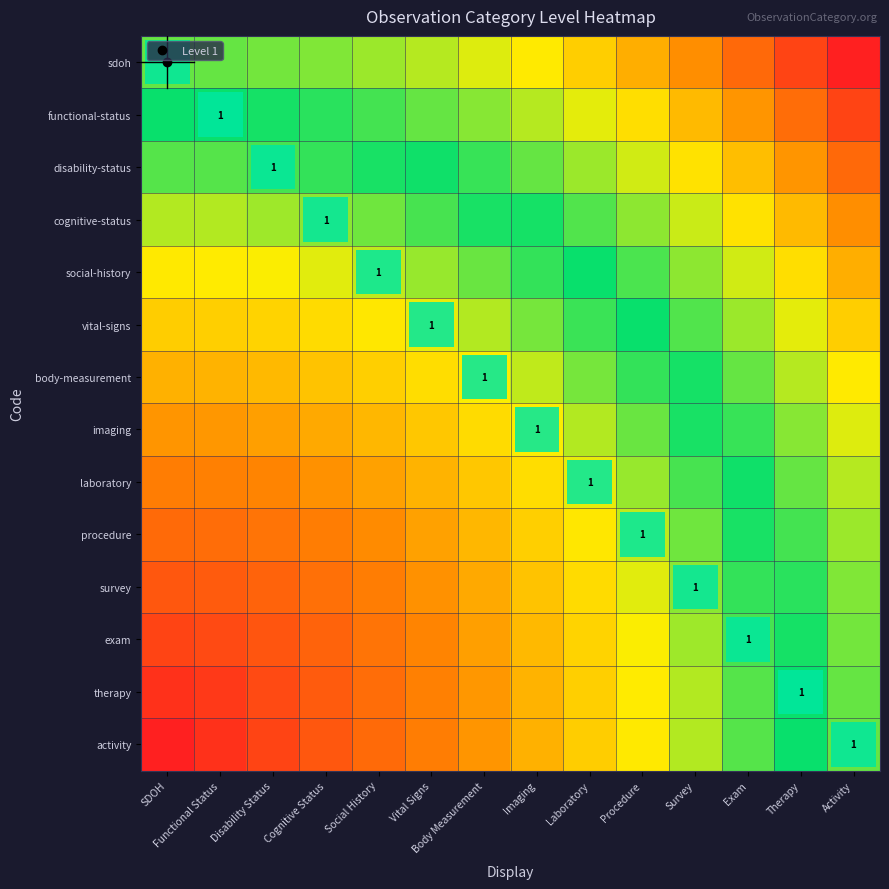

List the labels in order of body-measurement value, smallest first.

SDOH, Functional Status, Disability Status, Cognitive Status, Social History, Vital Signs, Body Measurement, Imaging, Laboratory, Procedure, Survey, Exam, Therapy, Activity